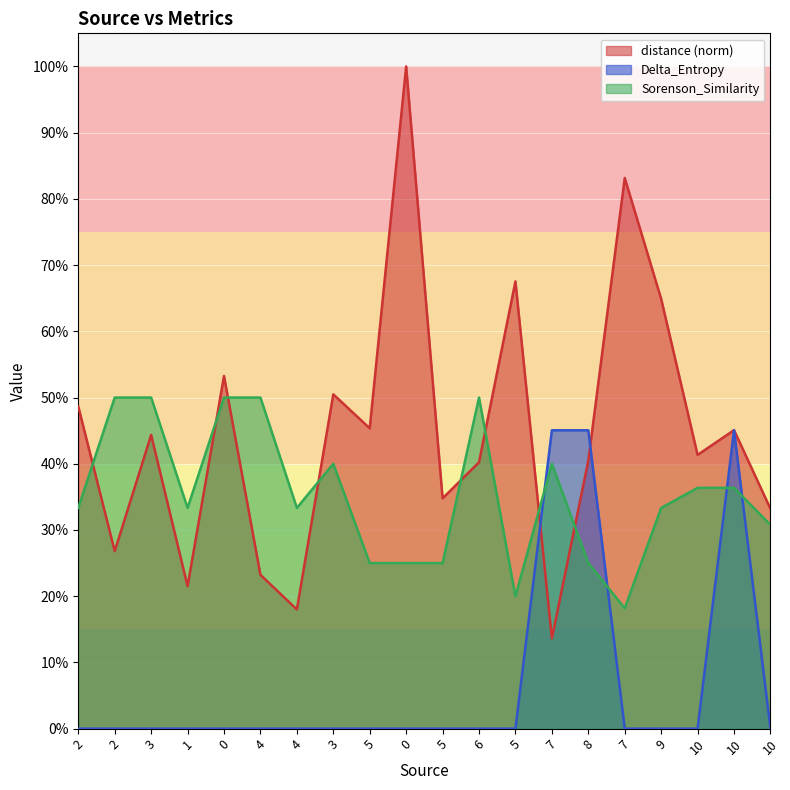

True or false: distance has a value of 0.5 at 10.

True